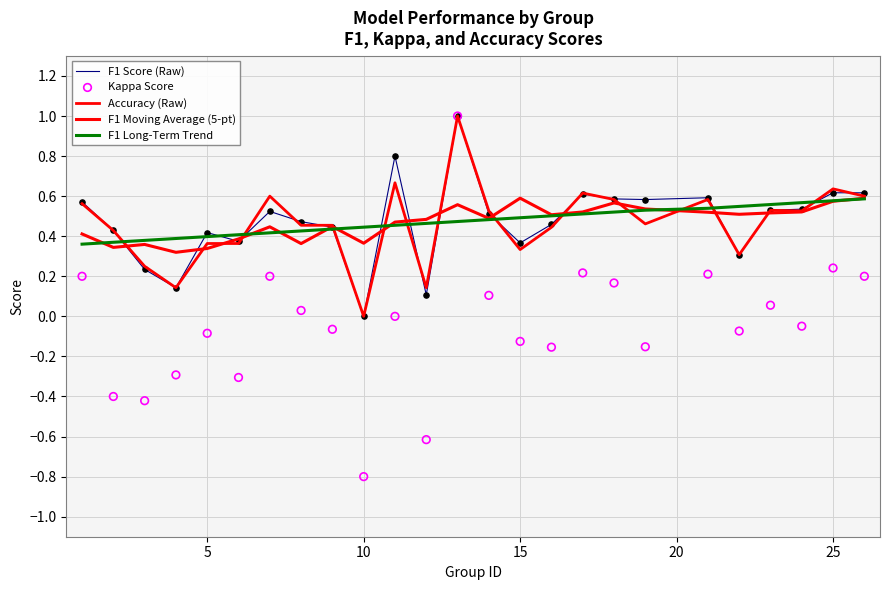

Is the value of F1 Score (Raw) at 18 greater than the value of Kappa Score at 12?

No